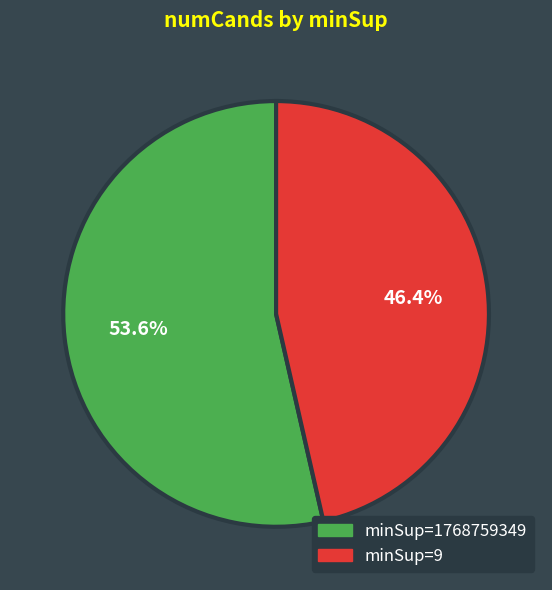

Which has a higher value, minSup=9 or minSup=1768759349?

minSup=1768759349